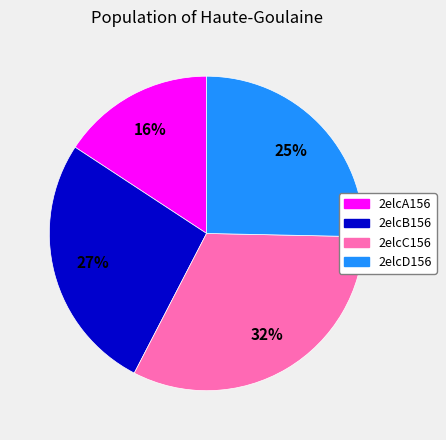

What percentage is the 2elcC156 slice, to the nearest percent?

32%